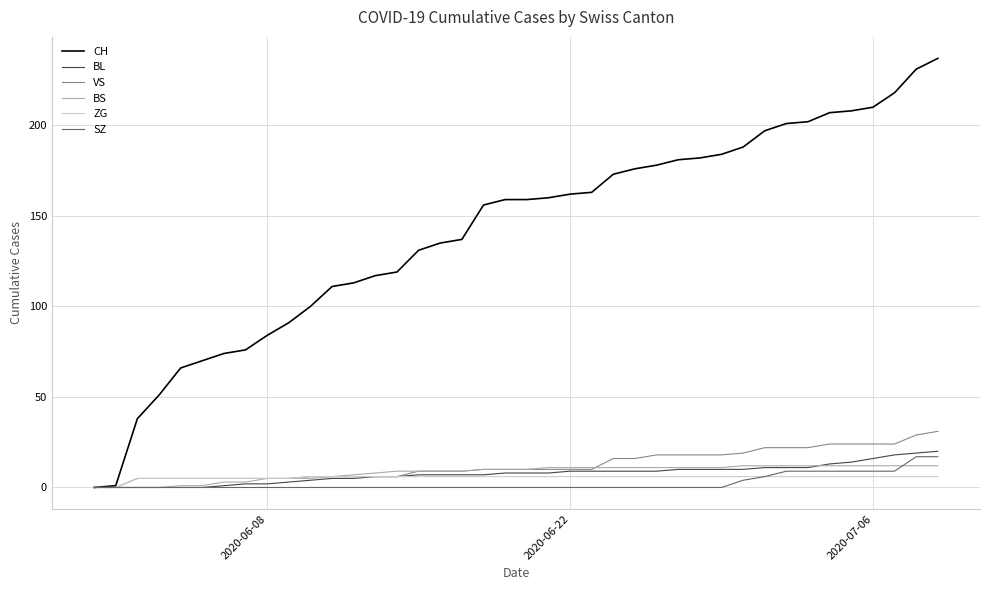

What is the maximum value for BL?

20